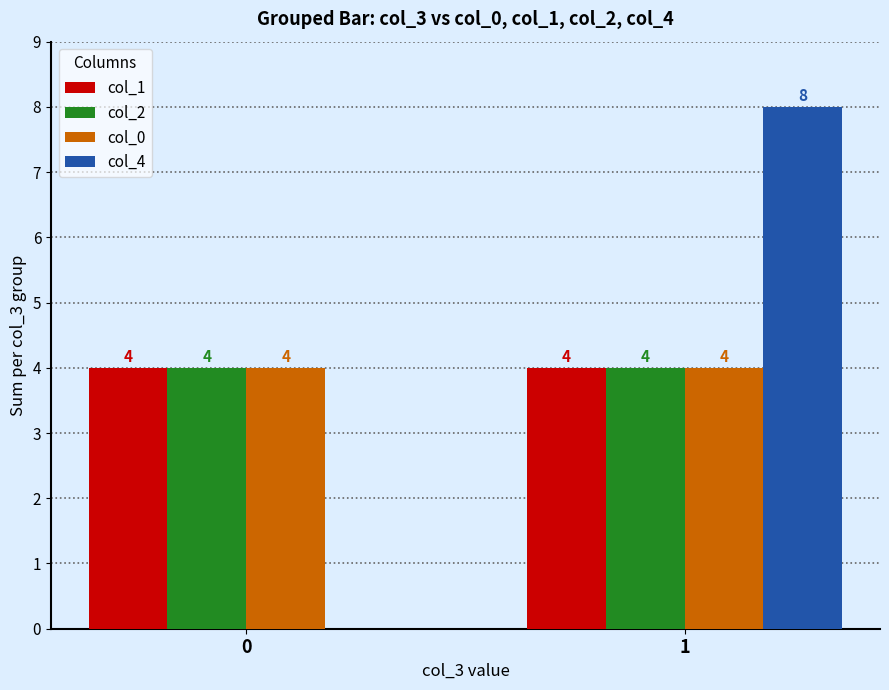

What is the spread (max minus min) of values at 0?

4